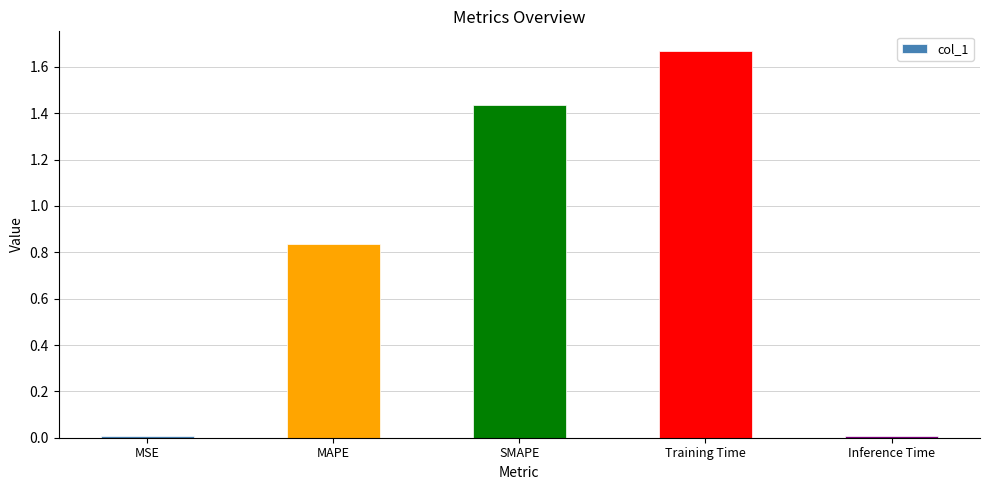

Between Training Time and Inference Time, which is larger?

Training Time